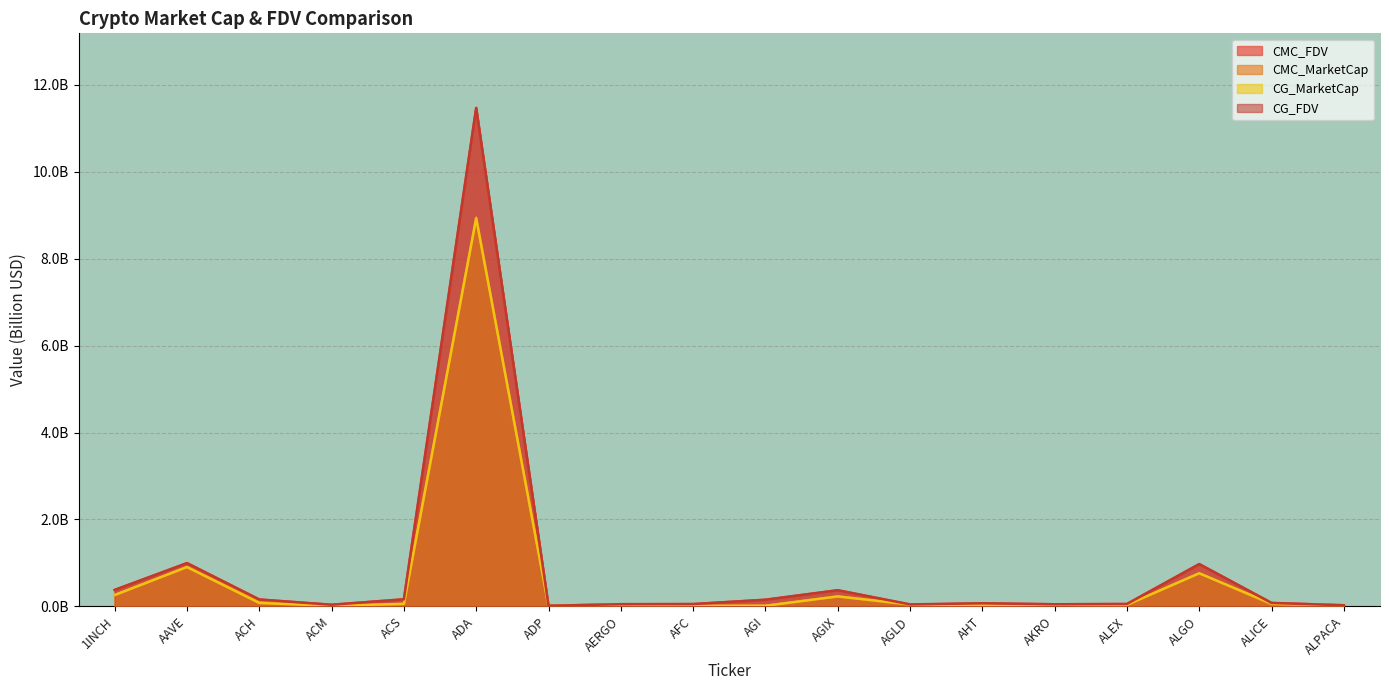

Which series has the largest total across all categories?

CMC_FDV